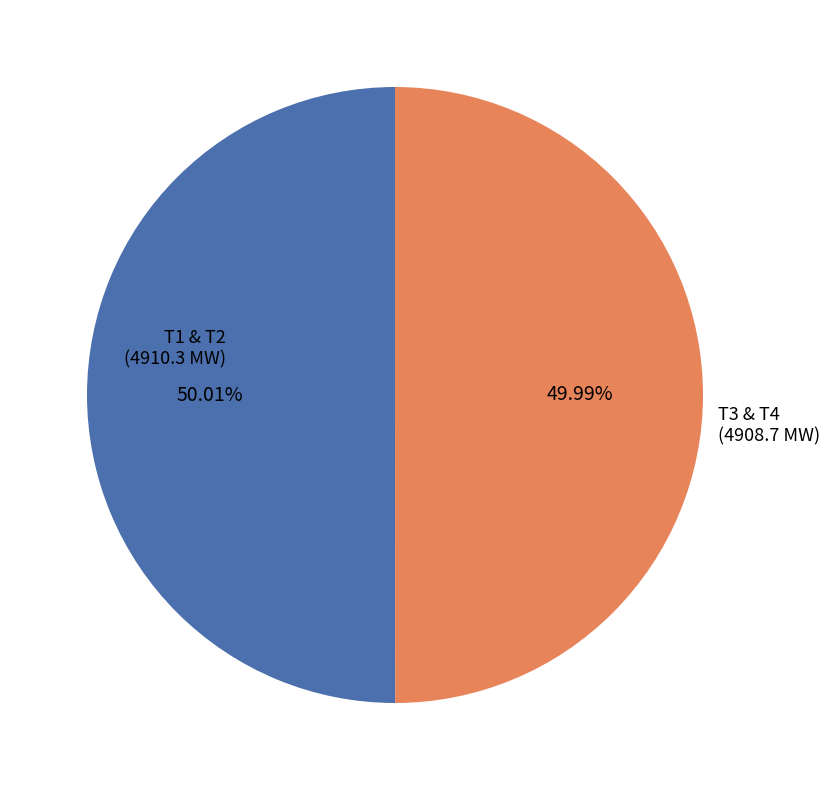

Is there any slice that represents more than half of the pie?

Yes